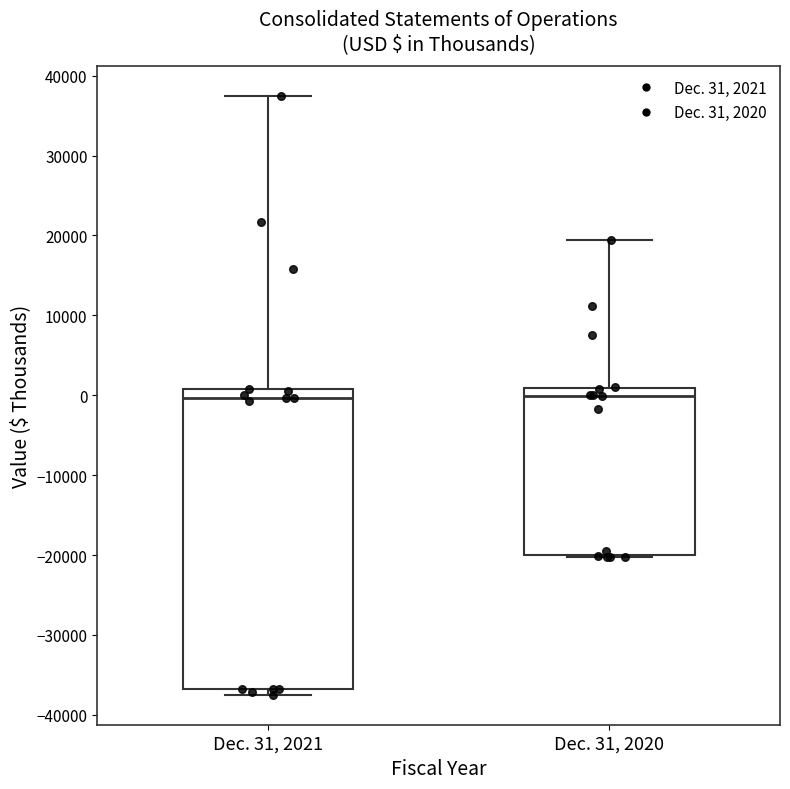

Where does the median line of the box for Dec. 31, 2020 sit on the y-axis? The values are not printed on the chart, so give them approximately, as read against the axis.

0